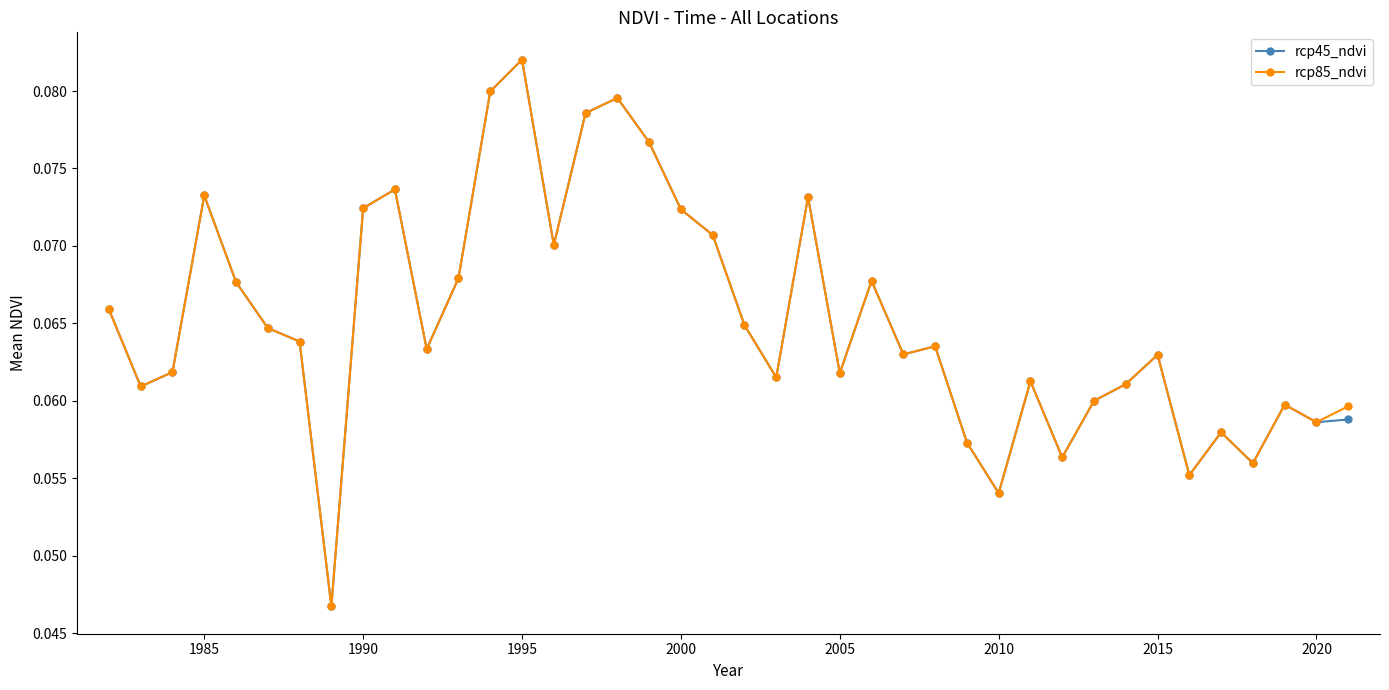

What is the sum of all rcp85_ndvi values?

2.6